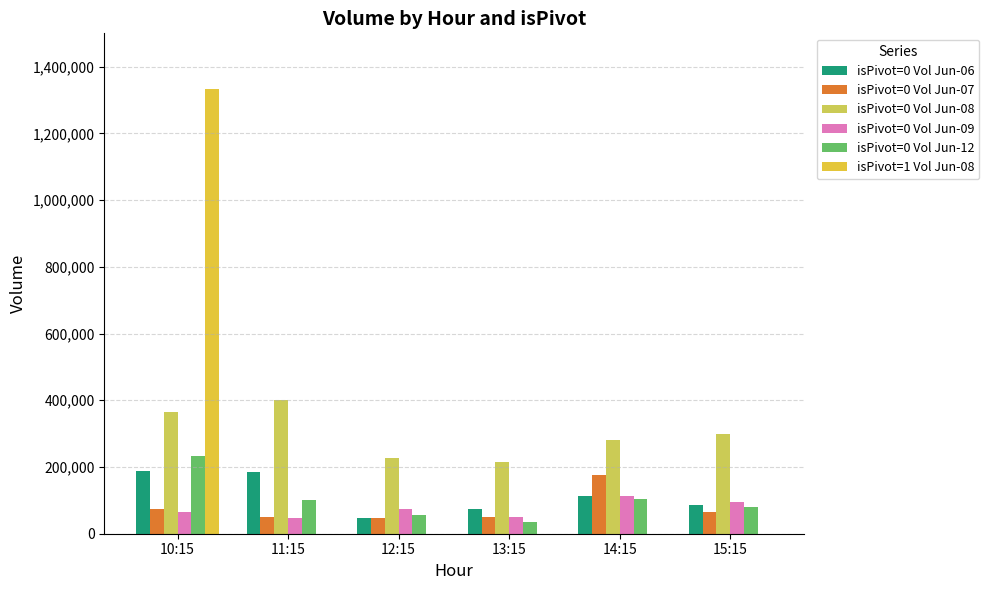

Does the chart contain stacked bars?

No